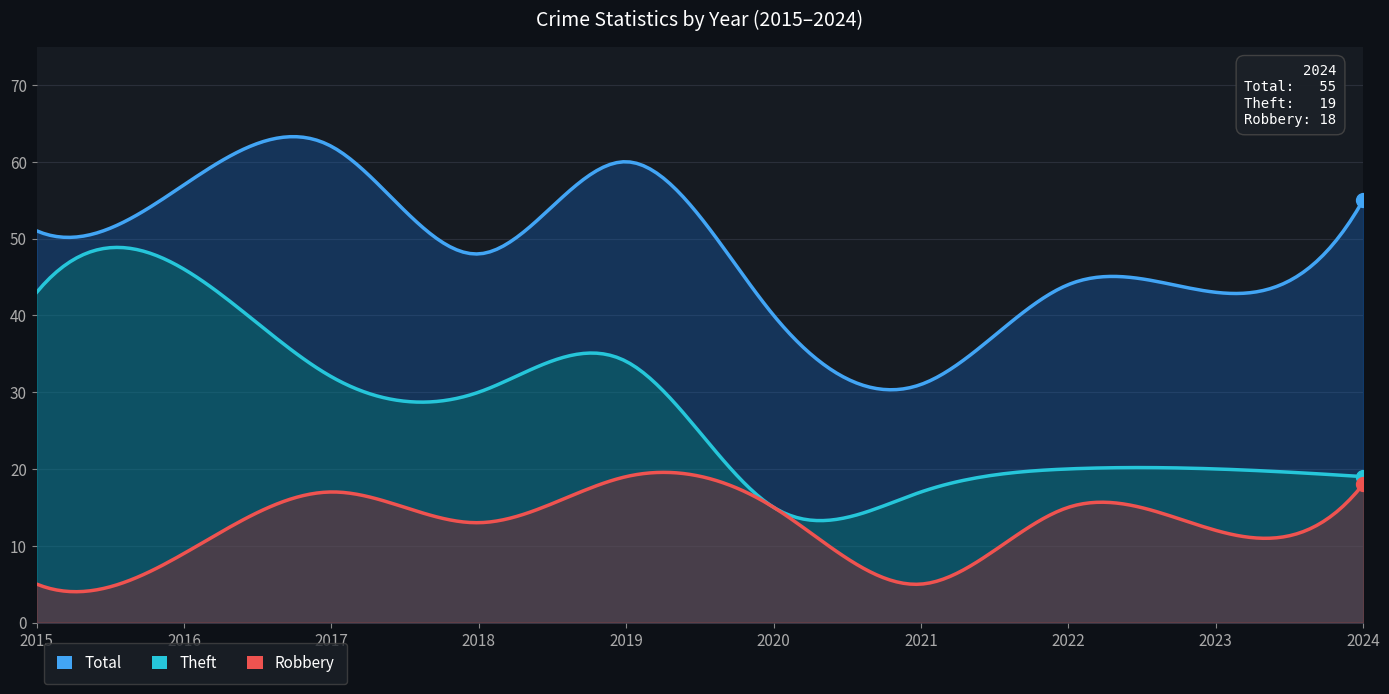

Reading left to right, list all the values displayed in this chart.

Theft: 43	46	32	30	34	15	17	20	20	19
Total: 51	57	62	48	60	40	31	44	43	55
Robbery: 5	9	17	13	19	15	5	15	12	18